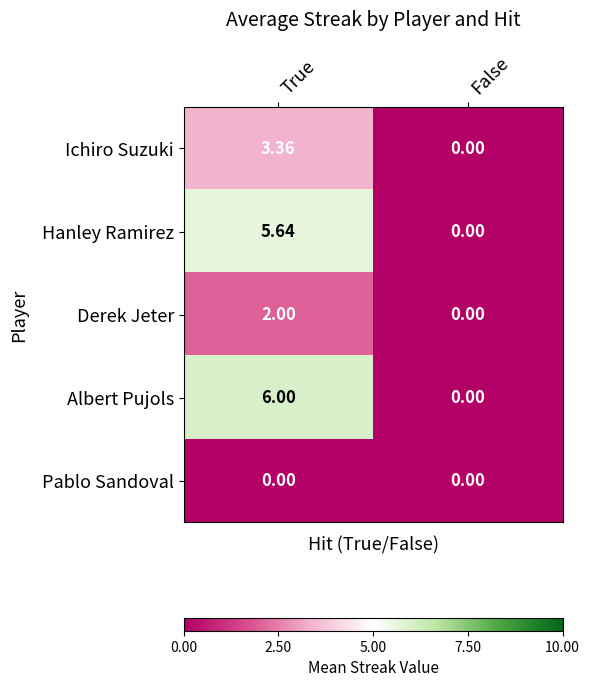

Count the number of categories in the chart.

2